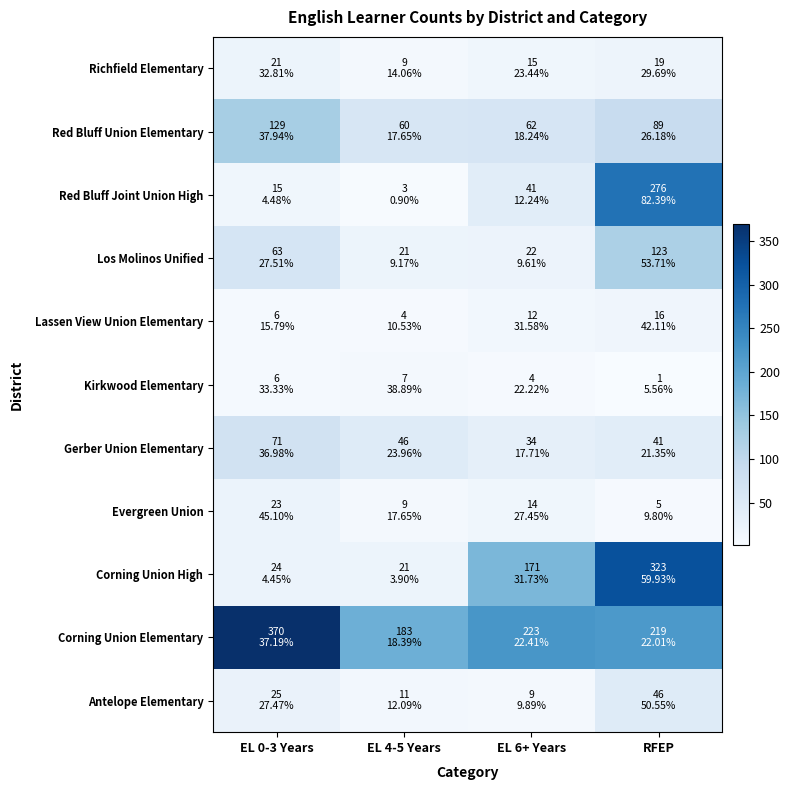

At how many categories does at least one series exceed 279?

2